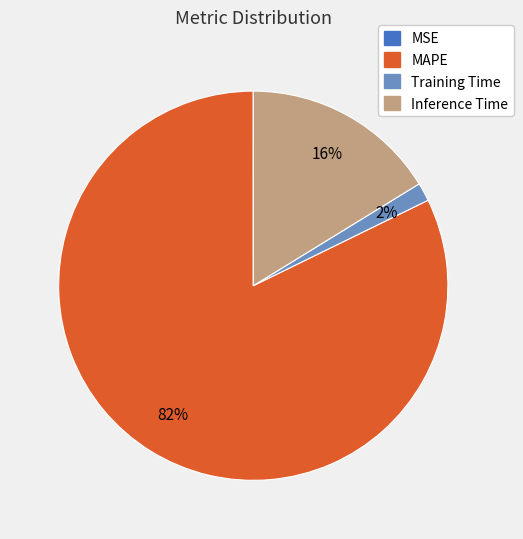

What percentage is the Training Time slice, to the nearest percent?

2%